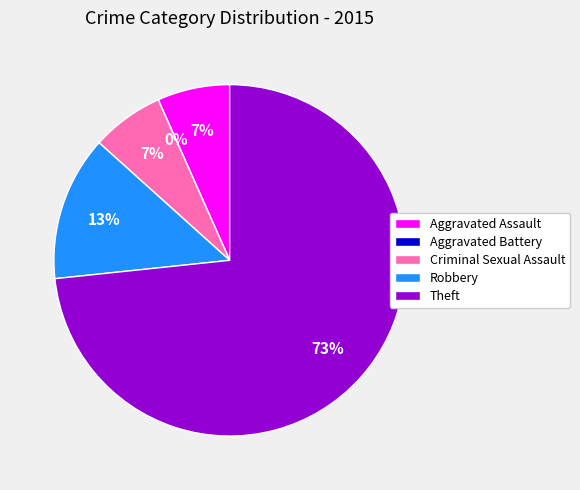

Is the sum of Criminal Sexual Assault and Aggravated Assault greater than half?

No